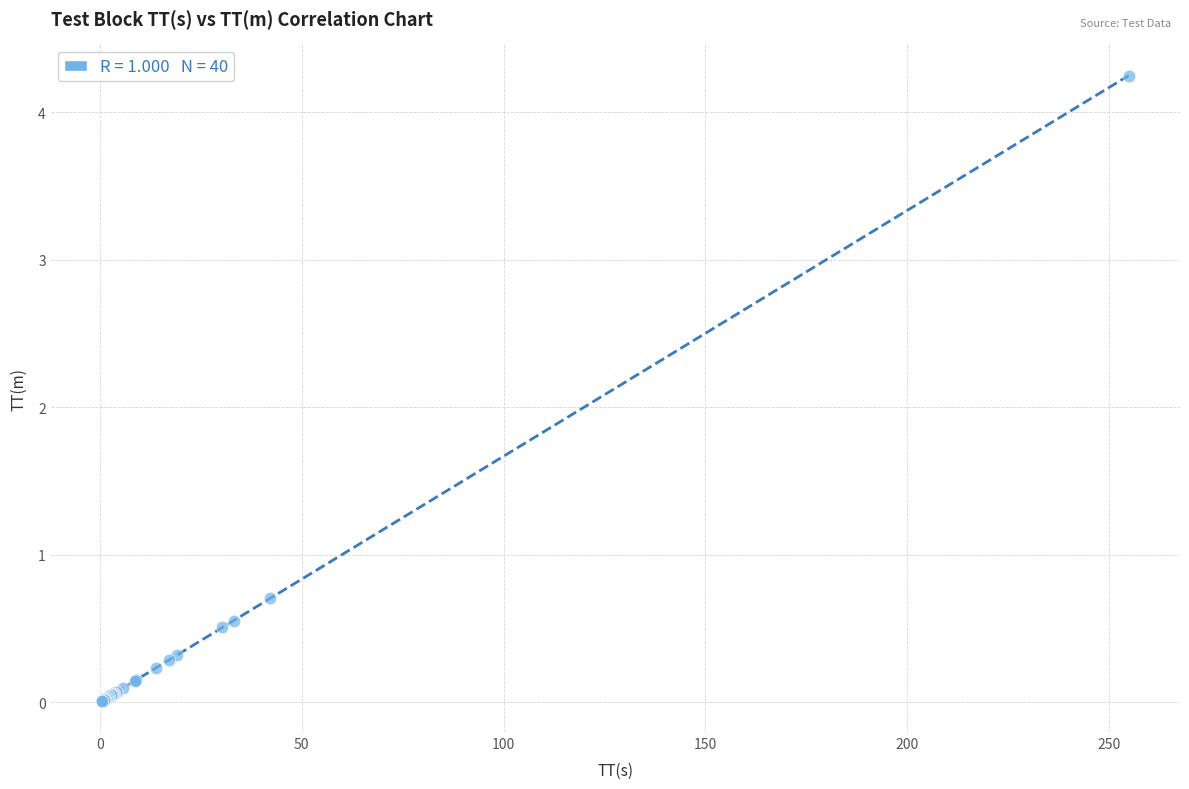

What Y value in the scatter plot is closest to 2?

0.7